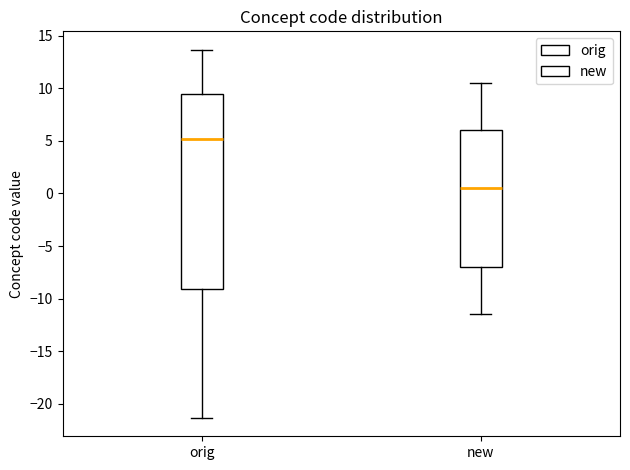

Comparing the boxes themselves (not the whiskers), which one is the tallest?

orig